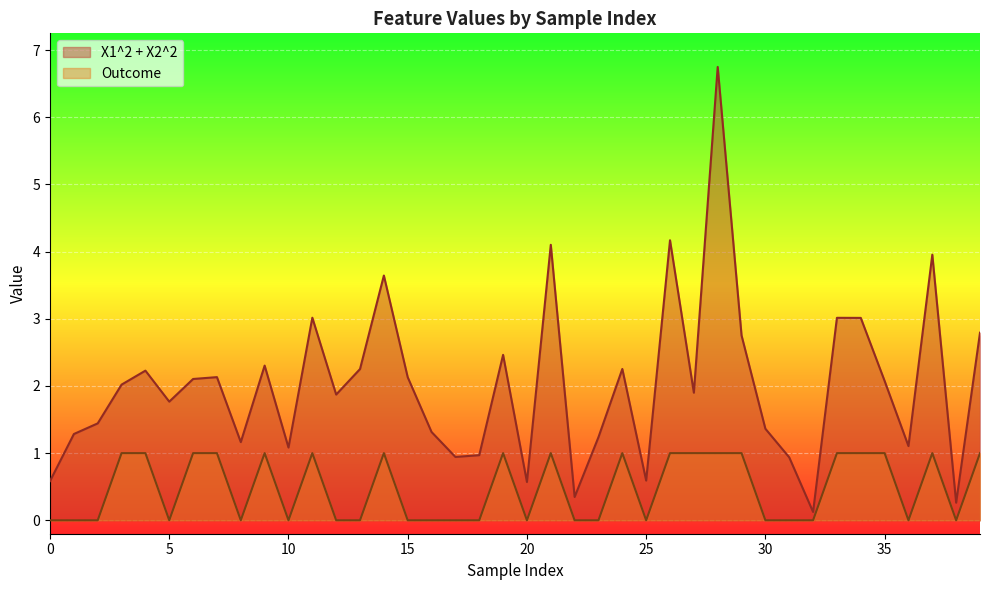

Reading left to right, list all the values displayed in this chart.

X1^2 + X2^2: 0=0.6	1=1.3	2=1.4	3=2.0	4=2.2	5=1.8	6=2.1	7=2.1	8=1.2	9=2.3	10=1.1	11=3.0	12=1.9	13=2.3	14=3.6	15=2.1	16=1.3	17=0.9	18=1.0	19=2.5	20=0.6	21=4.1	22=0.3	23=1.2	24=2.3	25=0.6	26=4.2	27=1.9	28=6.7	29=2.8	30=1.4	31=0.9	32=0.1	33=3.0	34=3.0	35=2.1	36=1.1	37=4.0	38=0.3	39=2.8
Outcome: 0=0.0	1=0.0	2=0.0	3=1.0	4=1.0	5=0.0	6=1.0	7=1.0	8=0.0	9=1.0	10=0.0	11=1.0	12=0.0	13=0.0	14=1.0	15=0.0	16=0.0	17=0.0	18=0.0	19=1.0	20=0.0	21=1.0	22=0.0	23=0.0	24=1.0	25=0.0	26=1.0	27=1.0	28=1.0	29=1.0	30=0.0	31=0.0	32=0.0	33=1.0	34=1.0	35=1.0	36=0.0	37=1.0	38=0.0	39=1.0